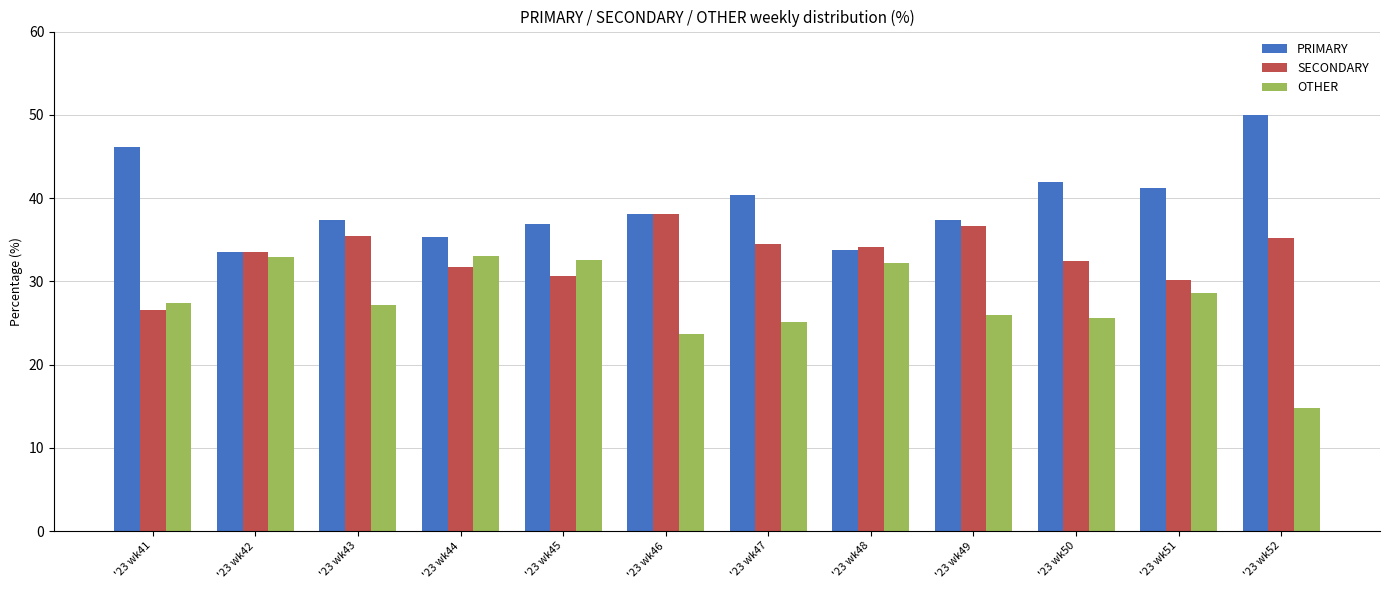

What is the total value across all series at '23 wk48?

100.0